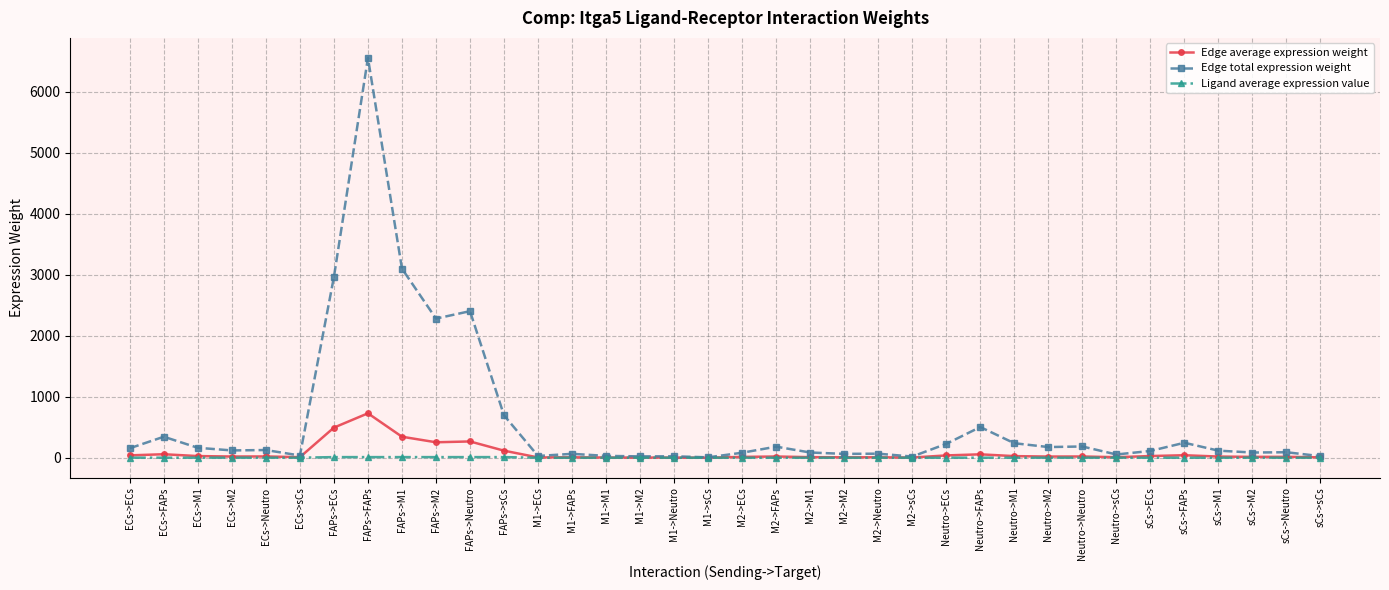

Rank the series by their maximum value, from lowest to highest.

Ligand average expression value, Edge average expression weight, Edge total expression weight